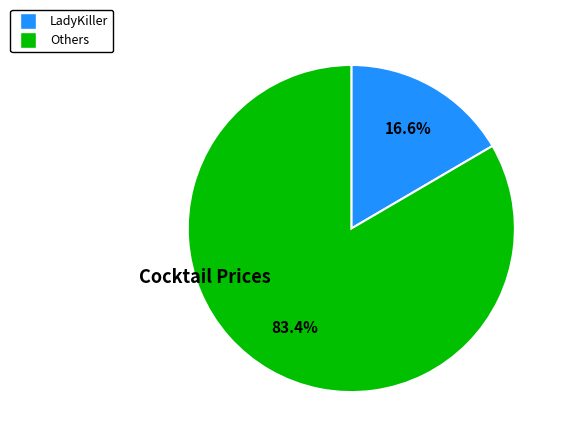

Is there a majority slice in this chart?

Yes